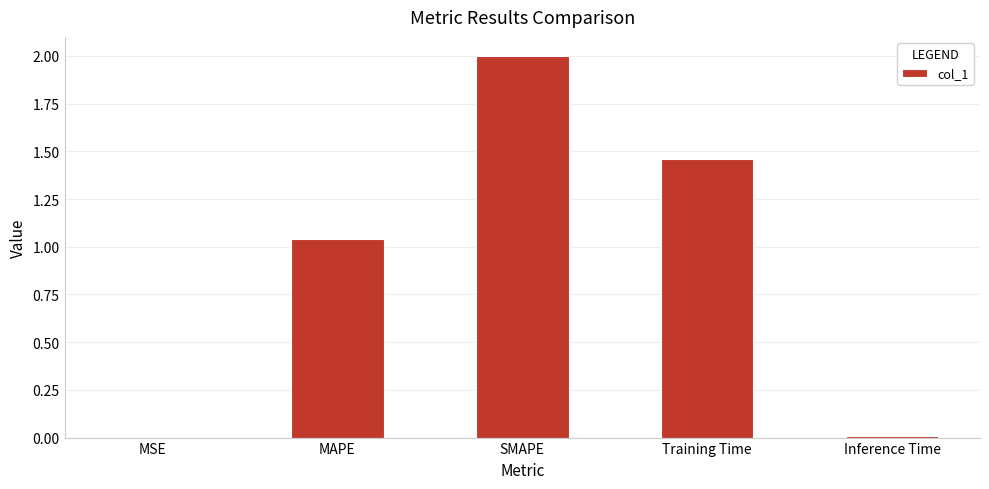

Which category has the highest value across all series?

SMAPE